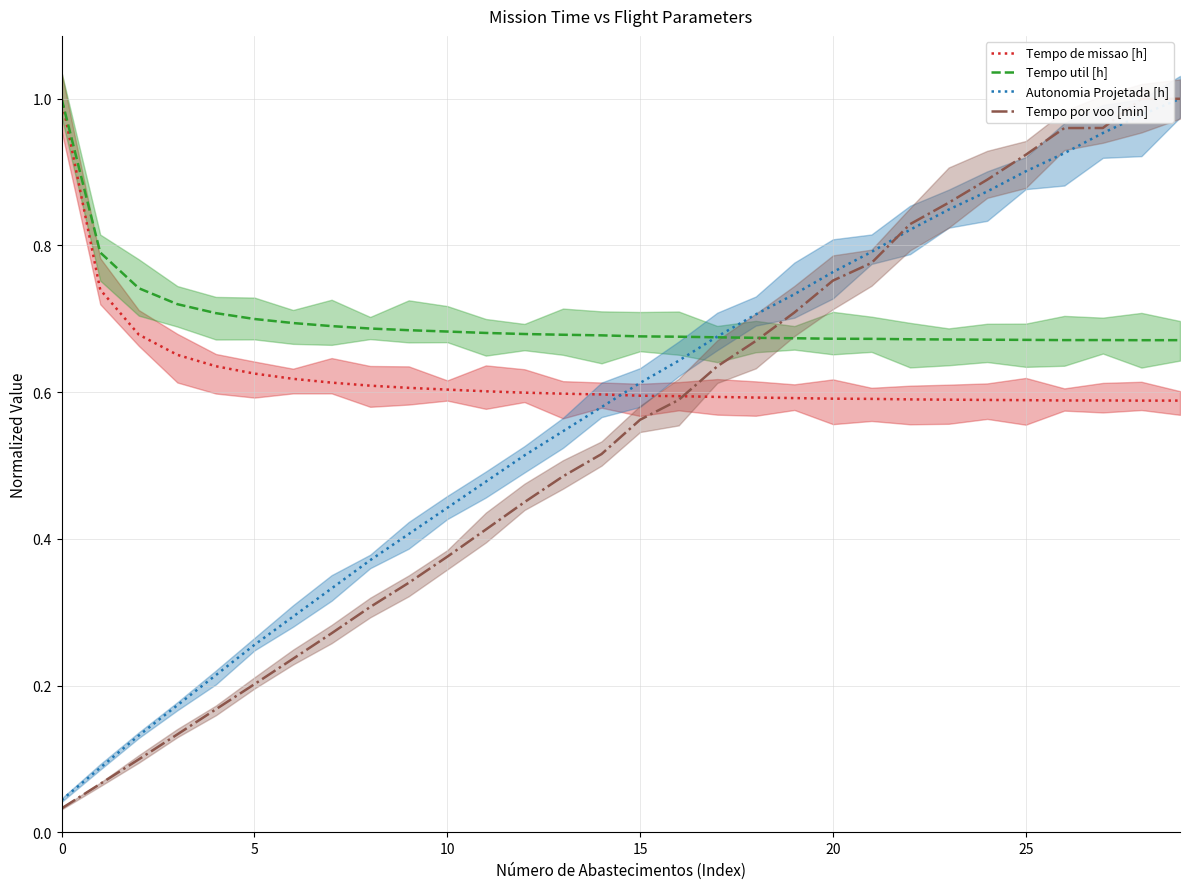

Reading left to right, list all the values displayed in this chart.

Tempo de missao [h]: 1.0	0.7	0.7	0.7	0.6	0.6	0.6	0.6	0.6	0.6	0.6	0.6	0.6	0.6	0.6	0.6	0.6	0.6	0.6	0.6	0.6	0.6	0.6	0.6	0.6	0.6	0.6	0.6	0.6	0.6
Tempo util [h]: 1.0	0.8	0.7	0.7	0.7	0.7	0.7	0.7	0.7	0.7	0.7	0.7	0.7	0.7	0.7	0.7	0.7	0.7	0.7	0.7	0.7	0.7	0.7	0.7	0.7	0.7	0.7	0.7	0.7	0.7
Autonomia Projetada [h]: 0.0	0.1	0.1	0.2	0.2	0.3	0.3	0.3	0.4	0.4	0.4	0.5	0.5	0.5	0.6	0.6	0.6	0.7	0.7	0.7	0.8	0.8	0.8	0.8	0.9	0.9	0.9	1.0	1.0	1.0
Tempo por voo [min]: 0.0	0.1	0.1	0.1	0.2	0.2	0.2	0.3	0.3	0.3	0.4	0.4	0.4	0.5	0.5	0.6	0.6	0.6	0.7	0.7	0.8	0.8	0.8	0.9	0.9	0.9	1.0	1.0	1.0	1.0